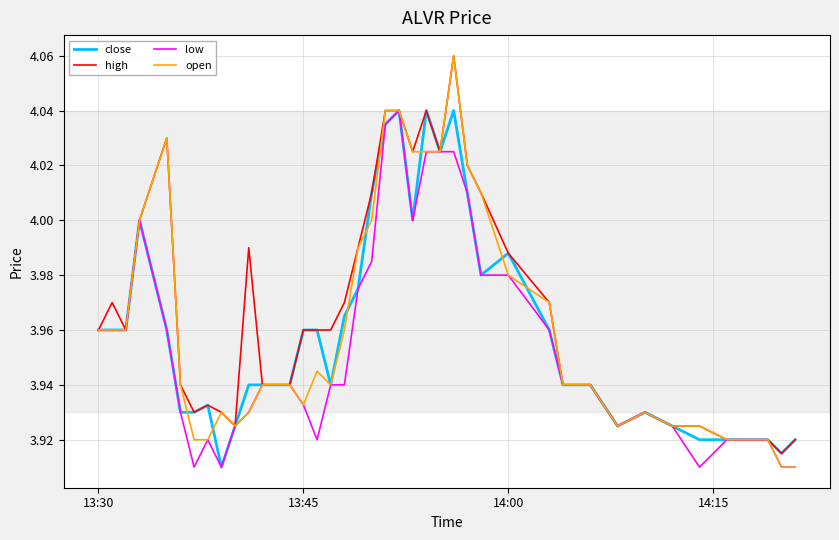

Which series has the largest range (max minus min)?

open